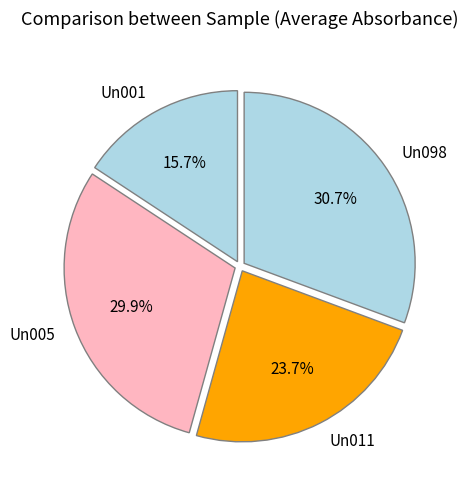

Count the number of slices in the pie.

4